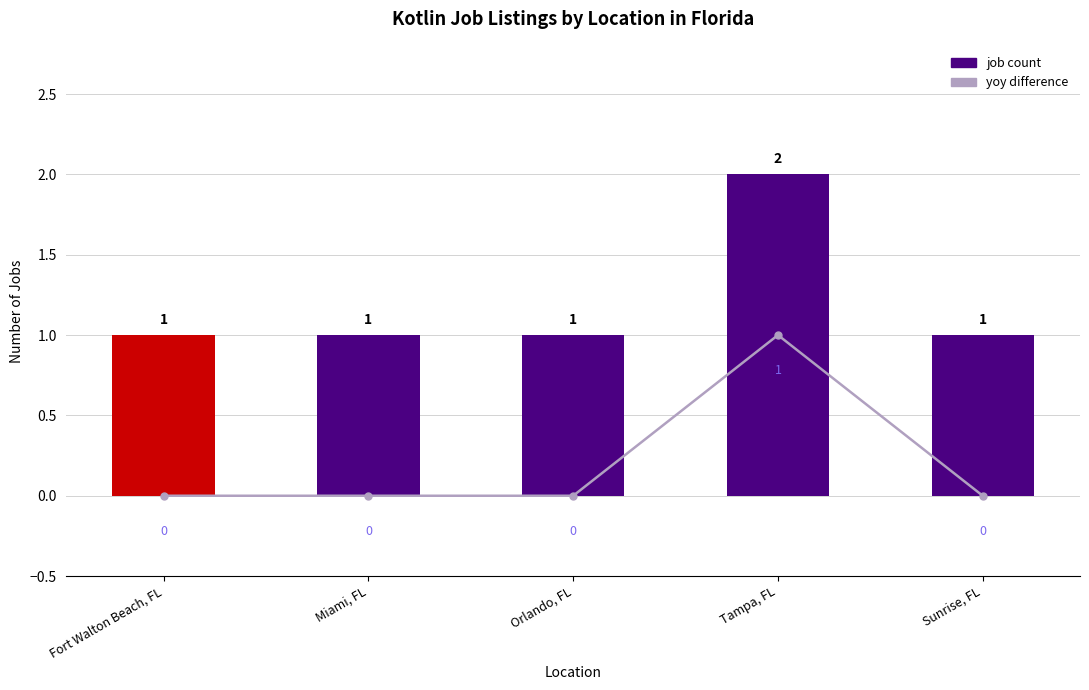

What is the difference between the yoy difference values at Tampa, FL and Miami, FL?

1